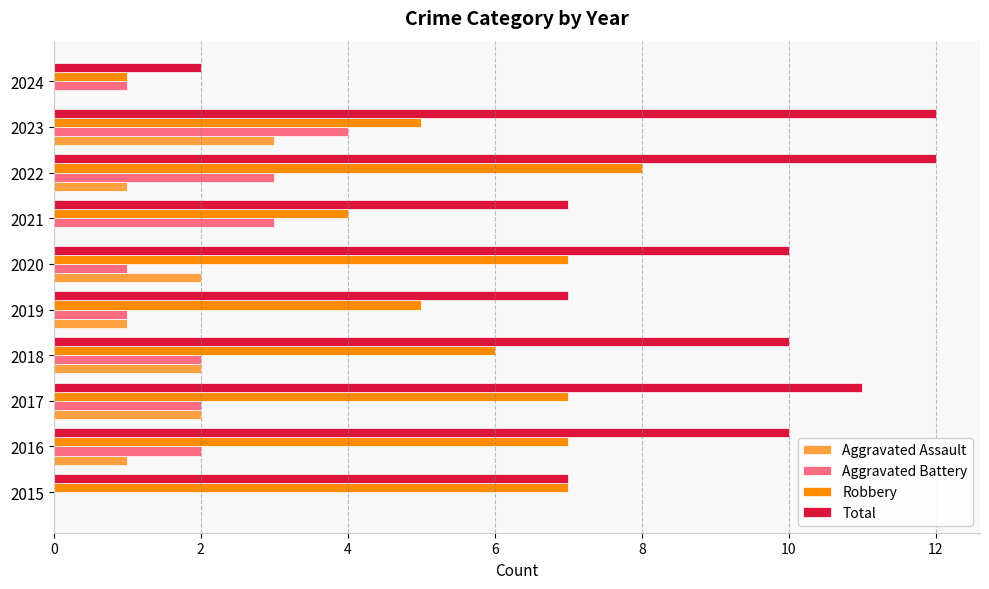

At which label does Aggravated Assault reach its peak?

2023